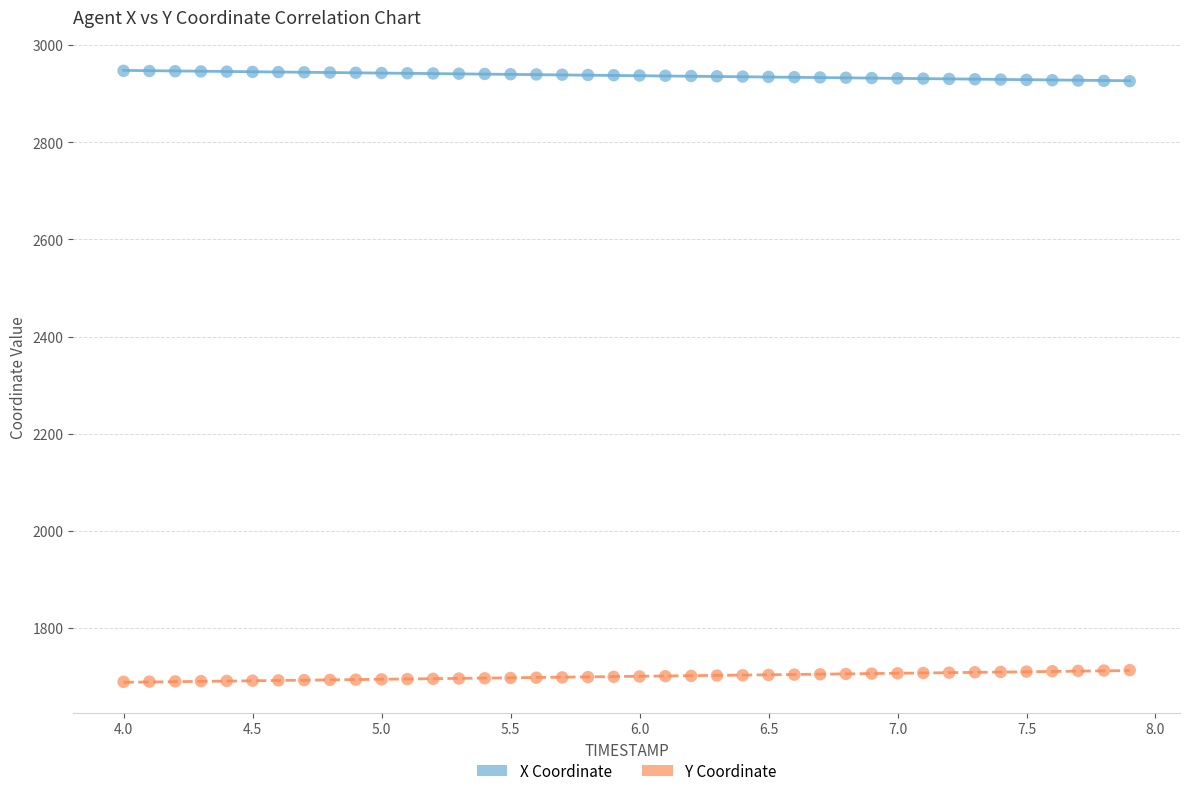

What are all the series names shown in the legend?

X Coordinate, Y Coordinate